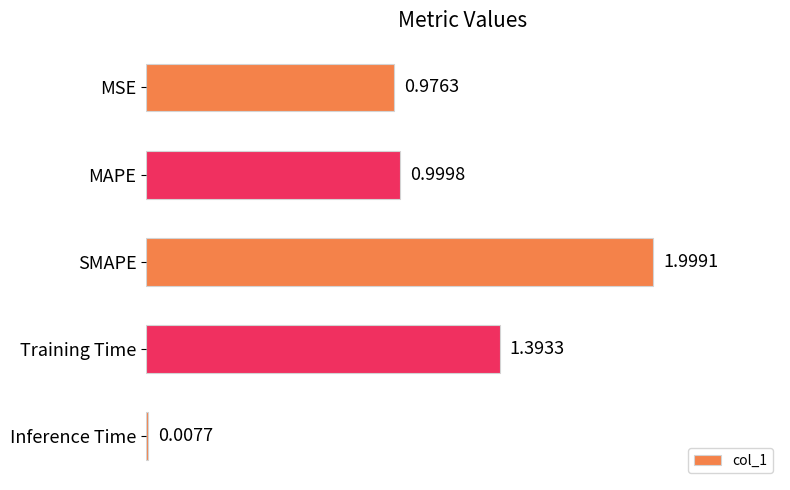

What is the label of the 4th bar from the bottom?

MAPE